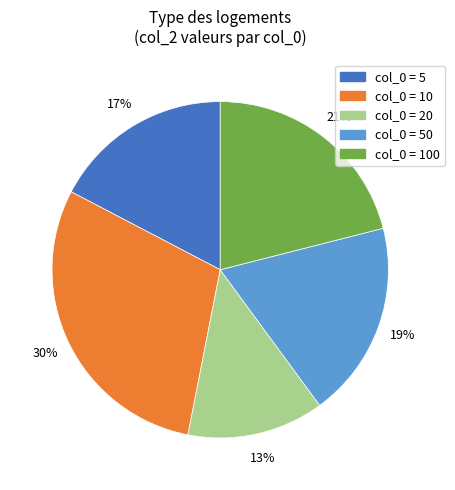

To the nearest percent, what is the average slice percentage?

20%